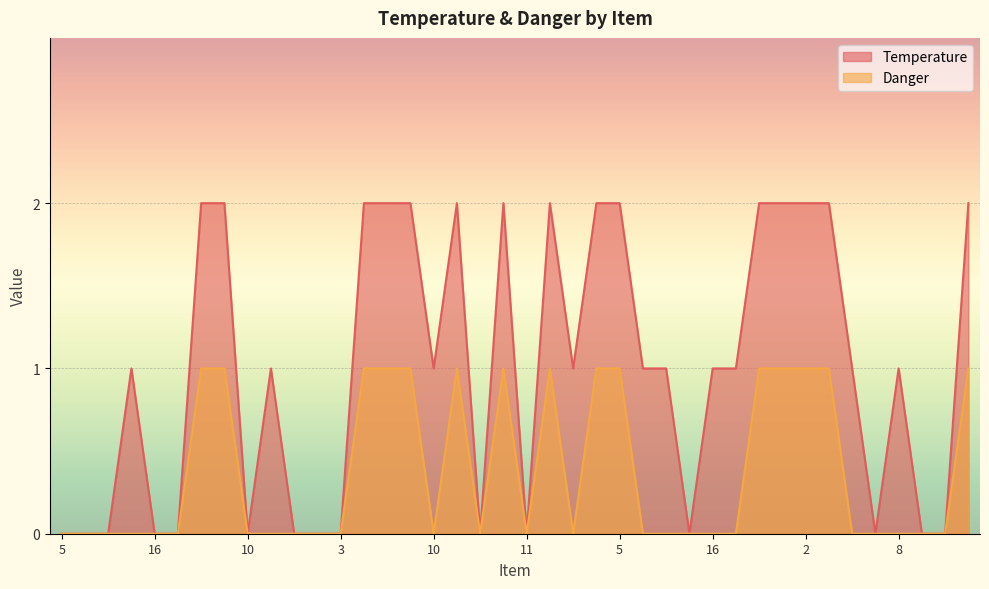

Between 3 and 5, which series saw the biggest shift?

Temperature